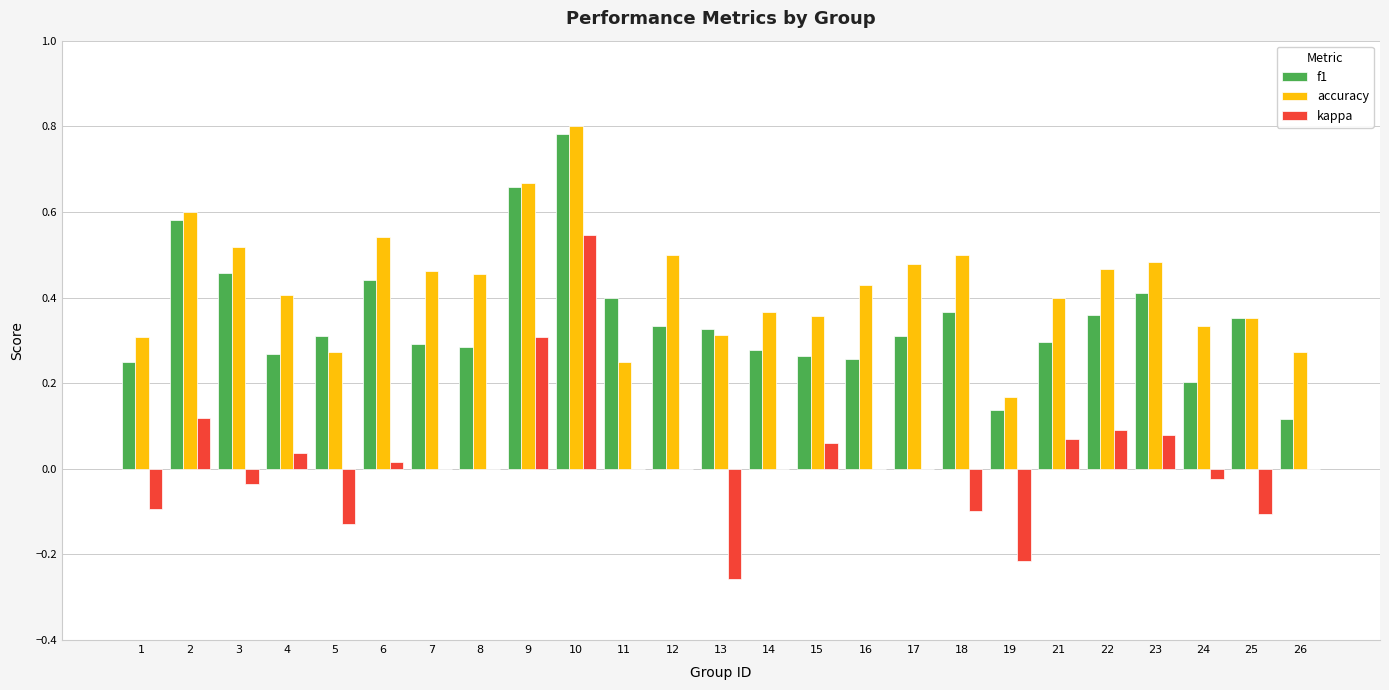

Which category has the highest value in the f1 series?

10